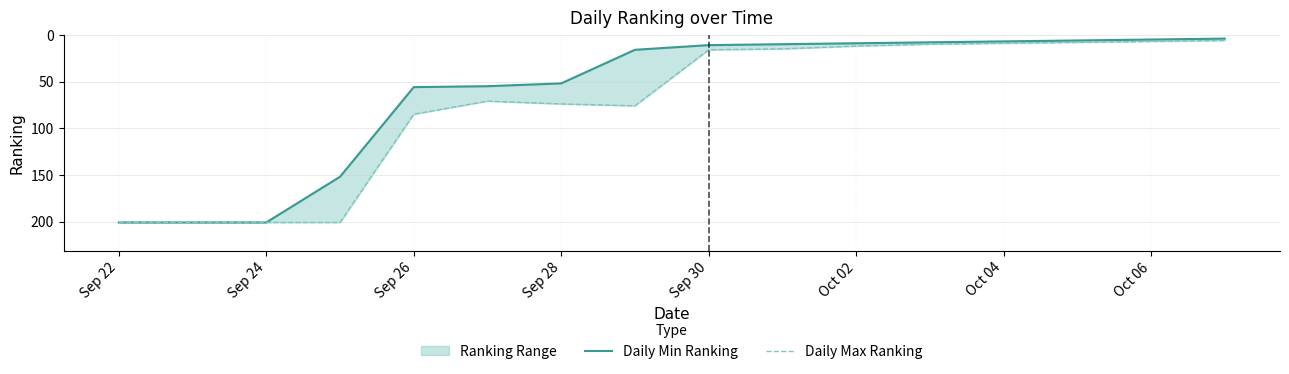

Reading left to right, extract all data points from this chart.

Daily Min Ranking: 201	201	201	152	56	55	52	16	11	10	9	8	7	6	5	4
Daily Max Ranking: 201	201	201	201	85	71	74	76	16	15	12	10	9	8	7	6